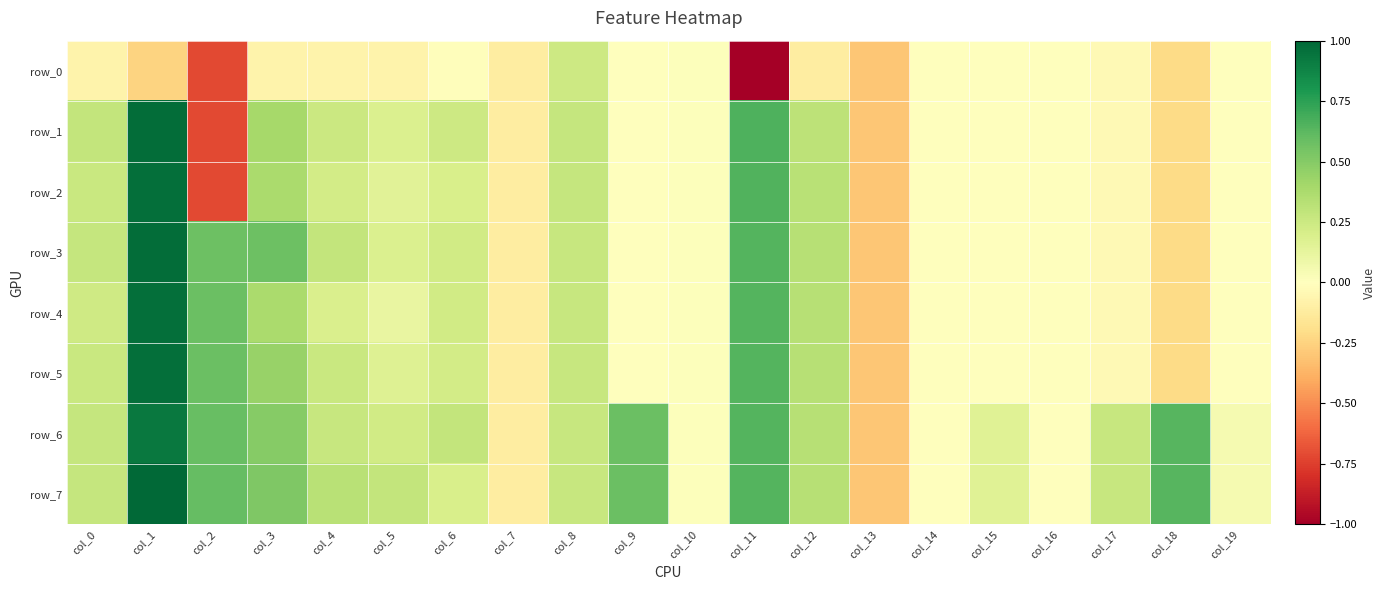

At which category does the chart reach its minimum across all series?

col_11